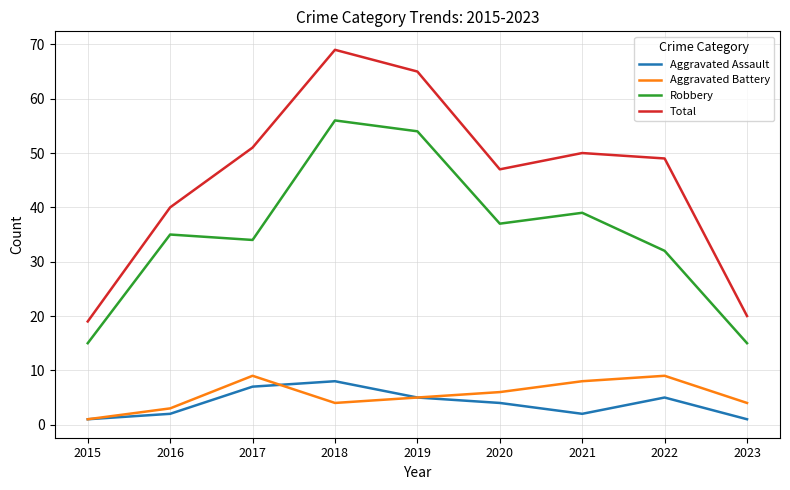

How many values in the Aggravated Assault series are below 4?

4